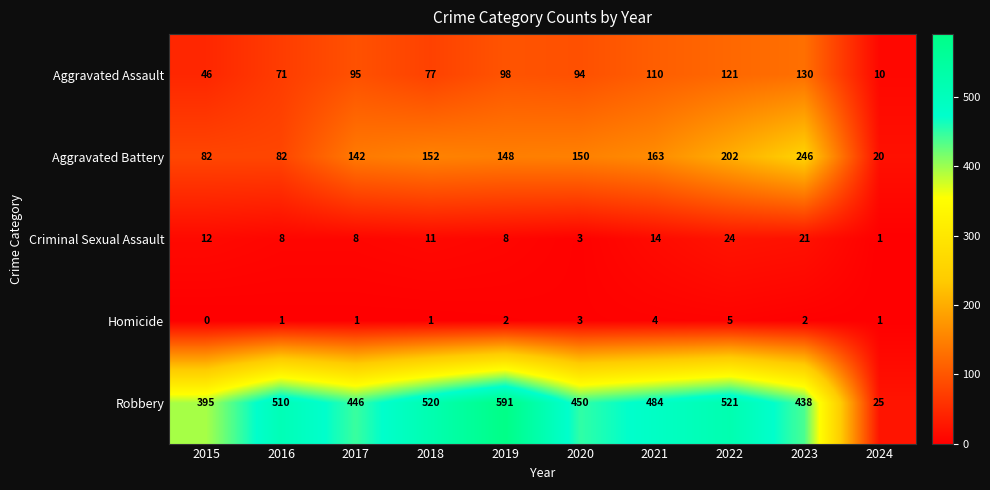

What is the sum of all Criminal Sexual Assault values?

110